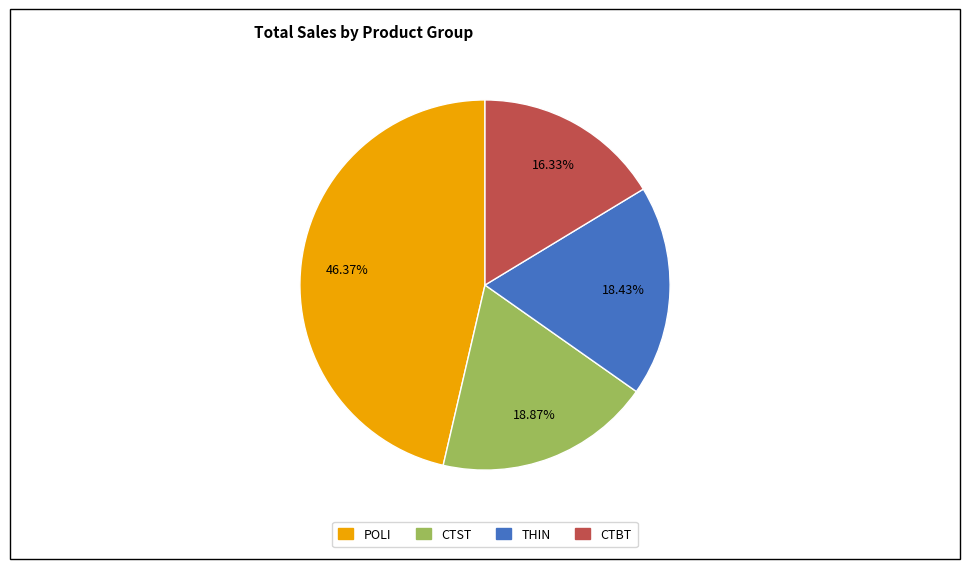

Is there any slice that represents more than half of the pie?

No